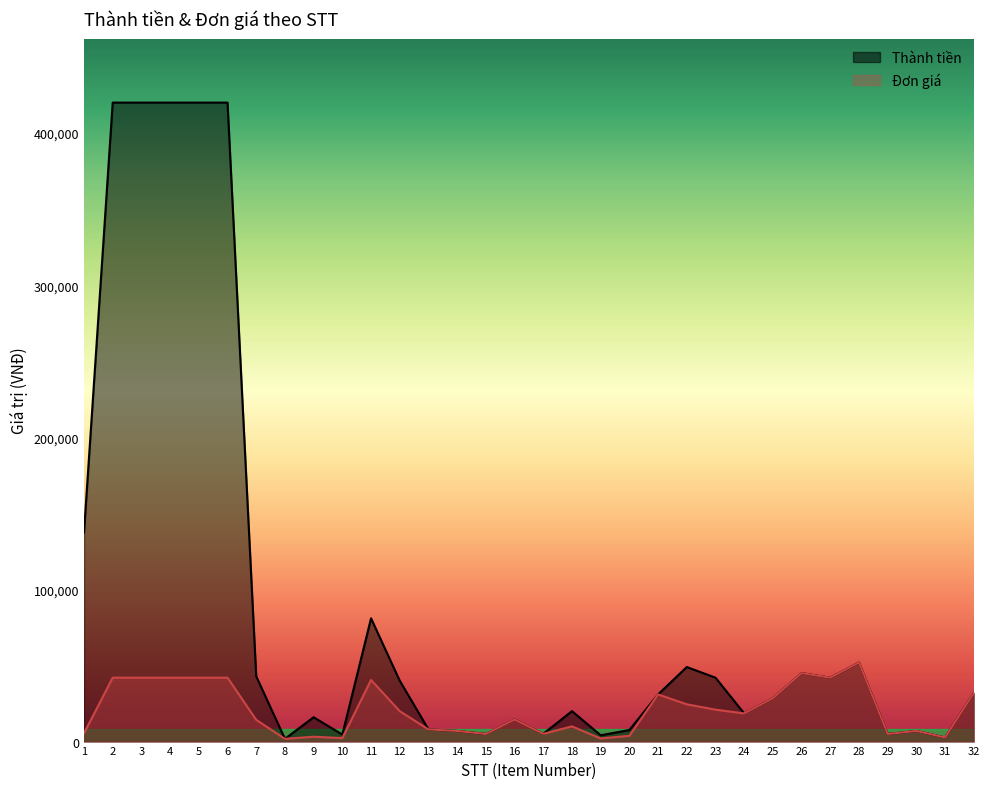

Which has a higher value, 17 or 5?

5